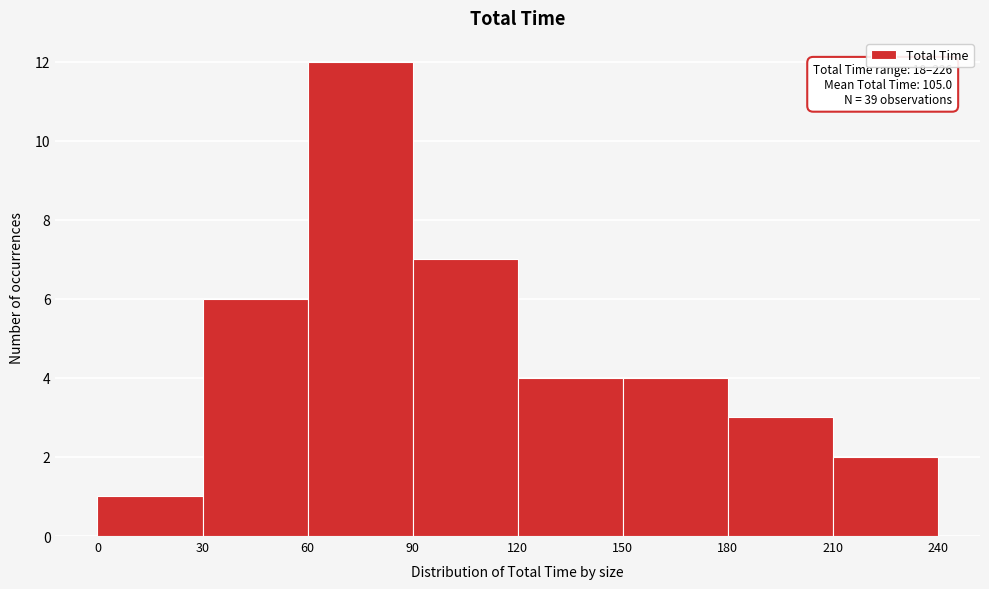

Over which range of the x-axis is the bar tallest?

60 to 90